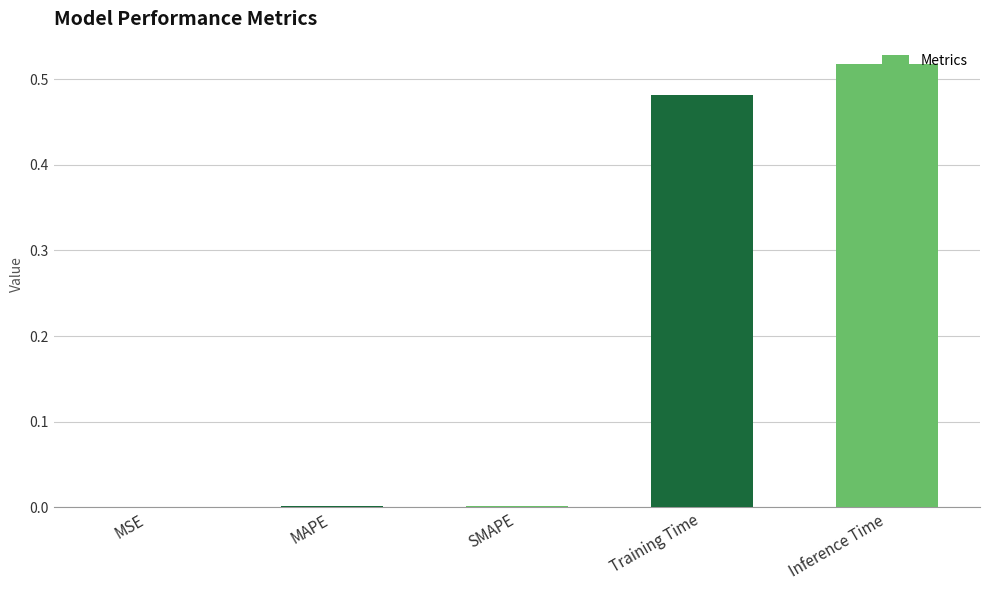

Which category has the highest value across all series?

Inference Time